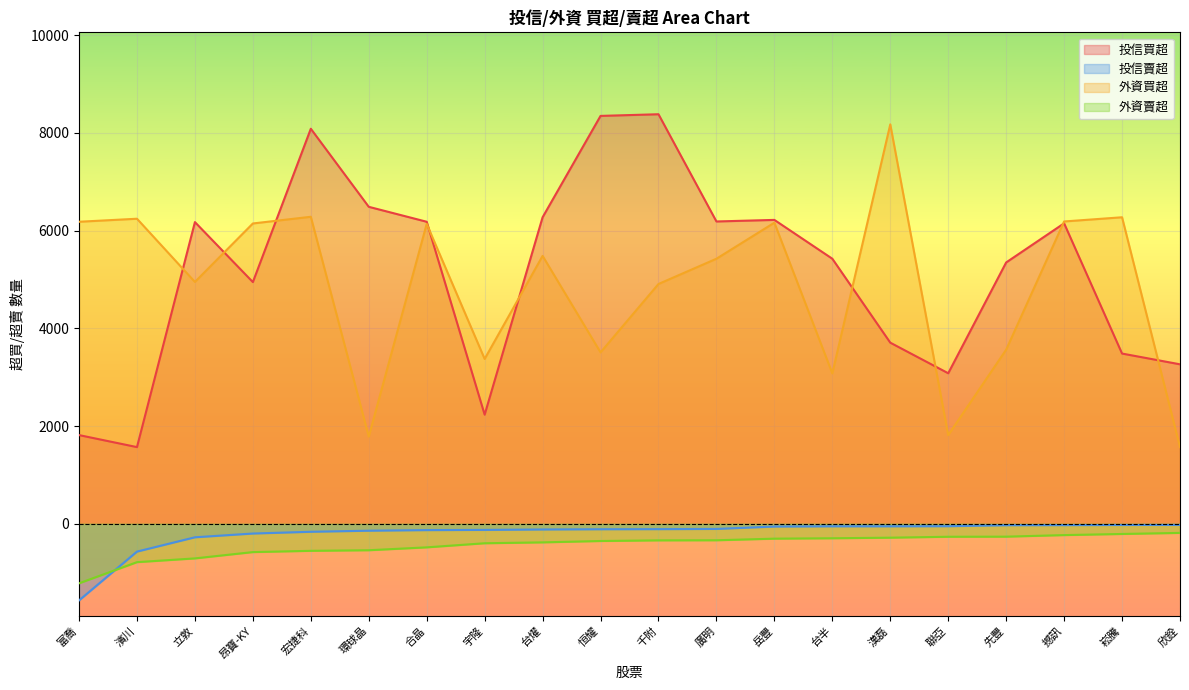

In 投信買超, how many points are higher than both neighbors (excluding endpoints)?

5